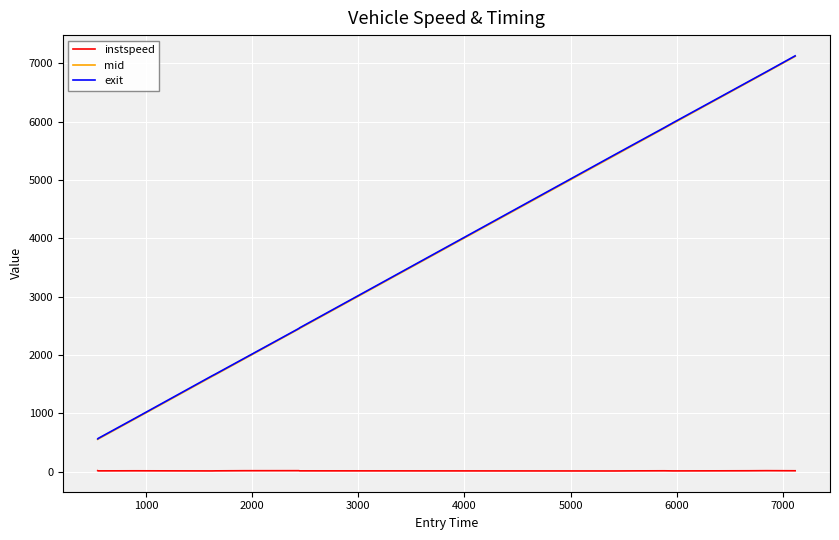

True or false: instspeed and exit cross at least once.

False